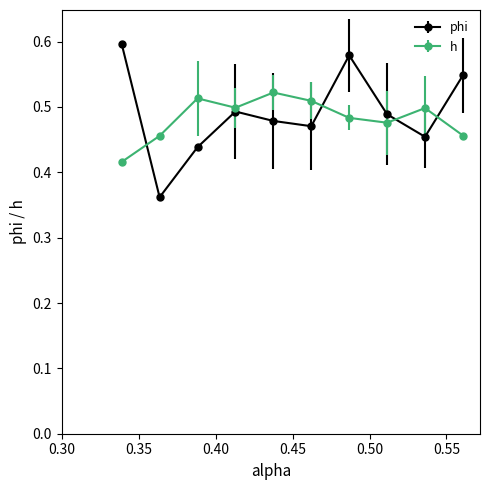

Which series has the widest spread of values?

phi